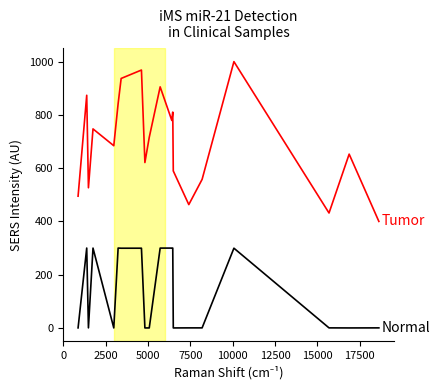

What is the greatest value displayed?

1000.0